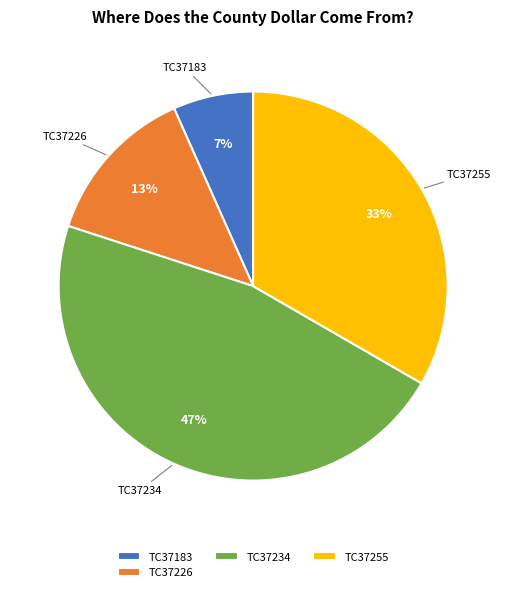

Is it true that TC37226 is 21% of the pie?

False